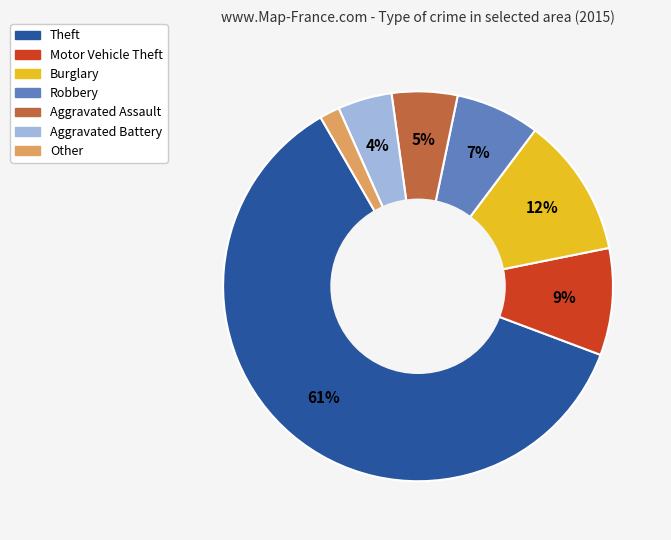

Does Theft represent more than half of the total?

Yes